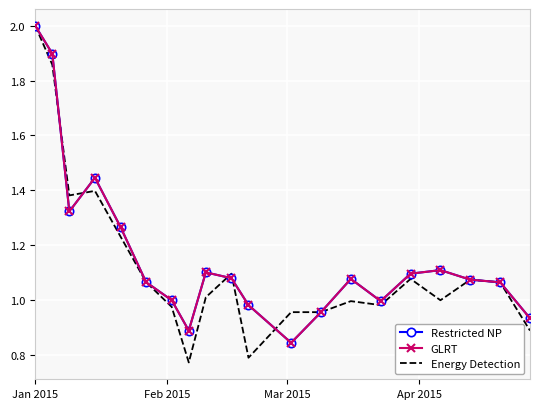

How many series are shown in this chart?

3